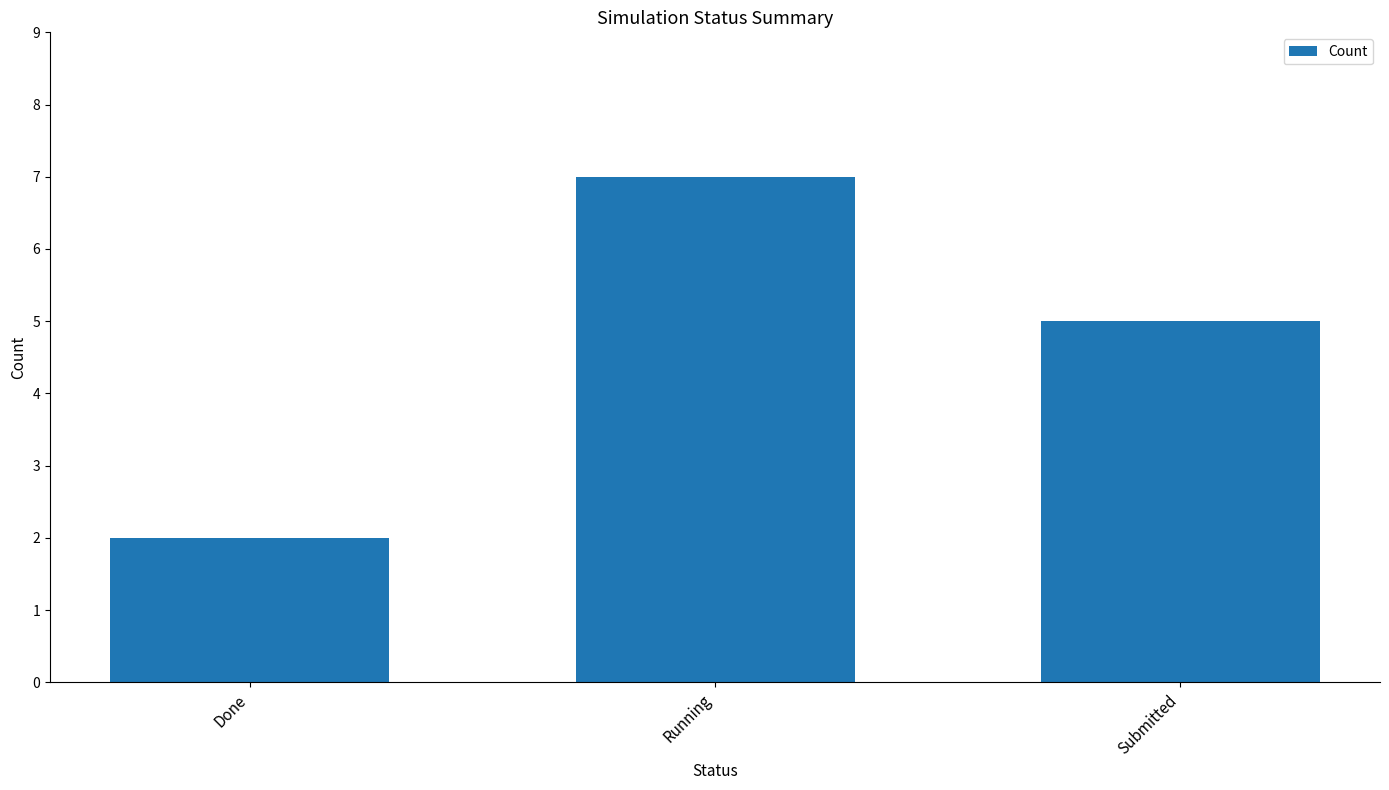

Reading right to left, list all the values displayed in this chart.

Submitted=5	Running=7	Done=2